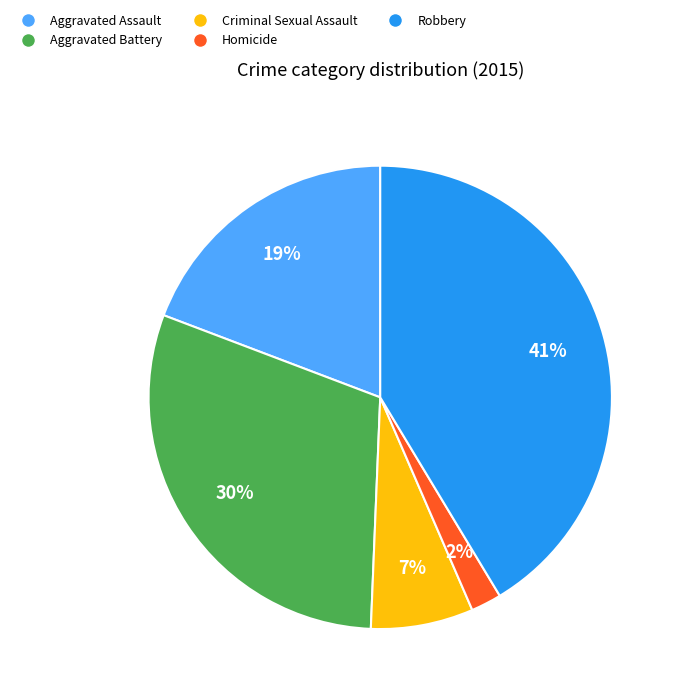

What percentage is the Criminal Sexual Assault slice, to the nearest percent?

7%